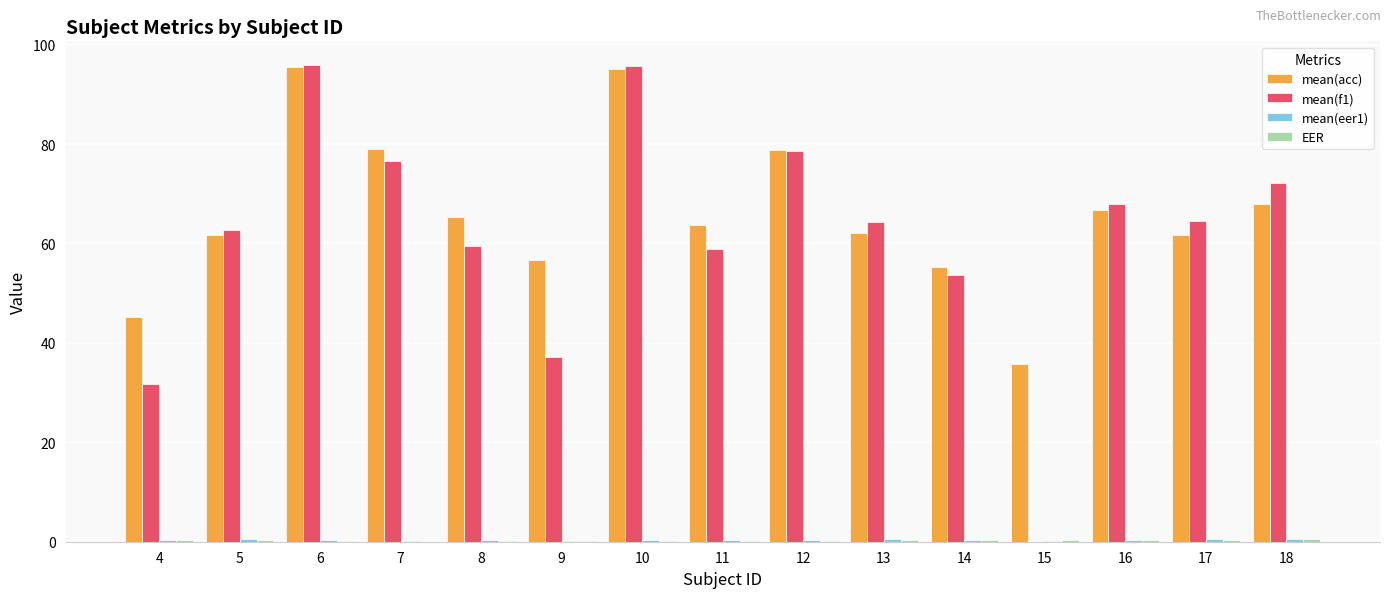

How many groups of bars are there?

15